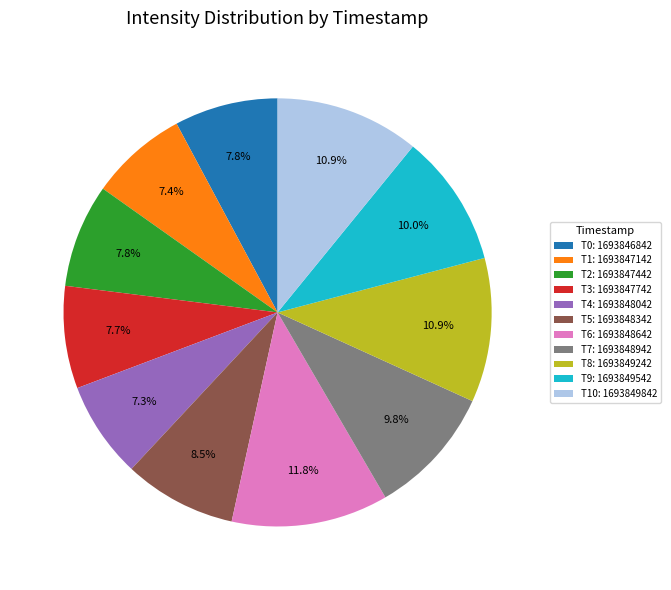

To the nearest percent, what is the difference between the largest and smallest slice percentages?

5%